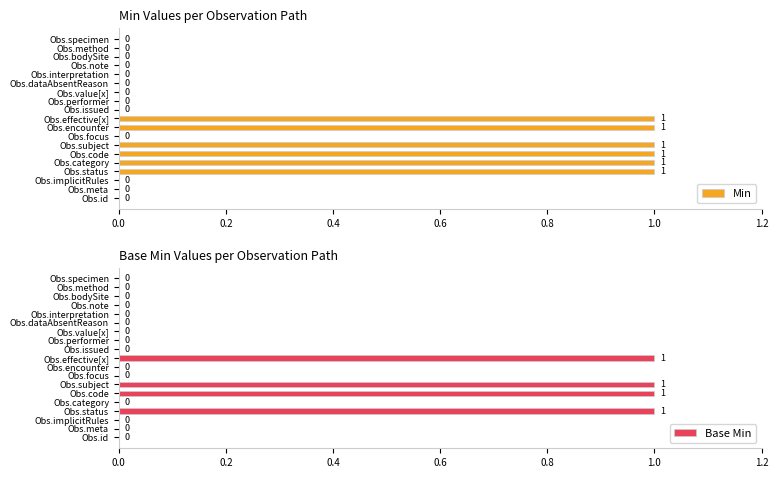

Count the Min values in the range 0 to 1.

19